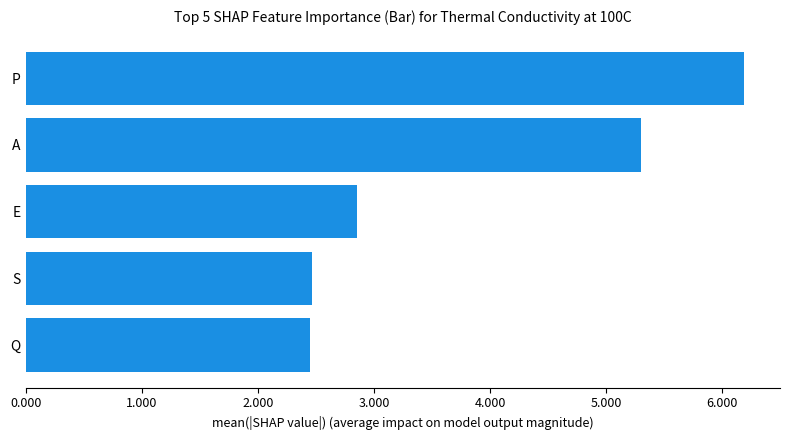

What is the change in value from Q to E?

+0.4